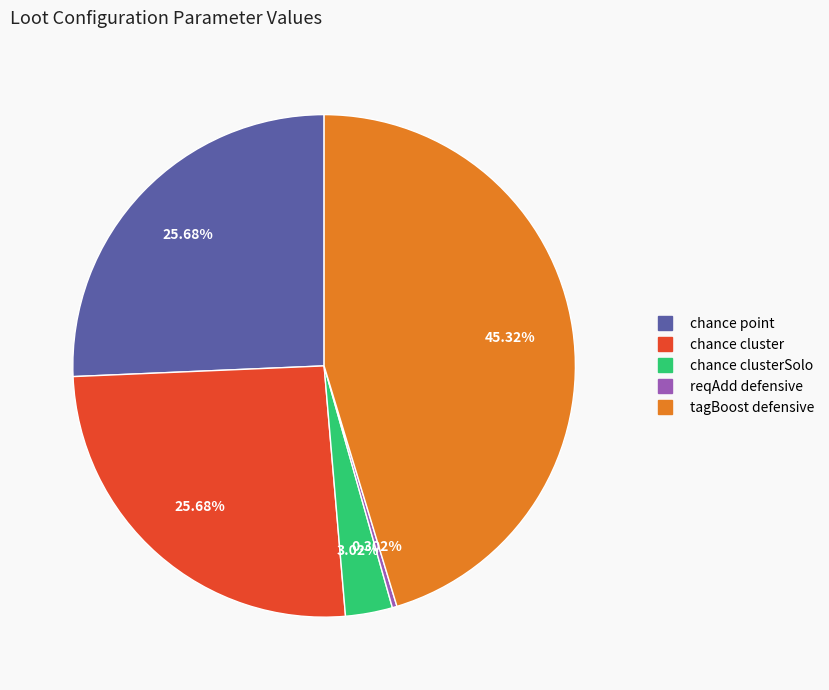

Is there any slice that represents more than half of the pie?

No